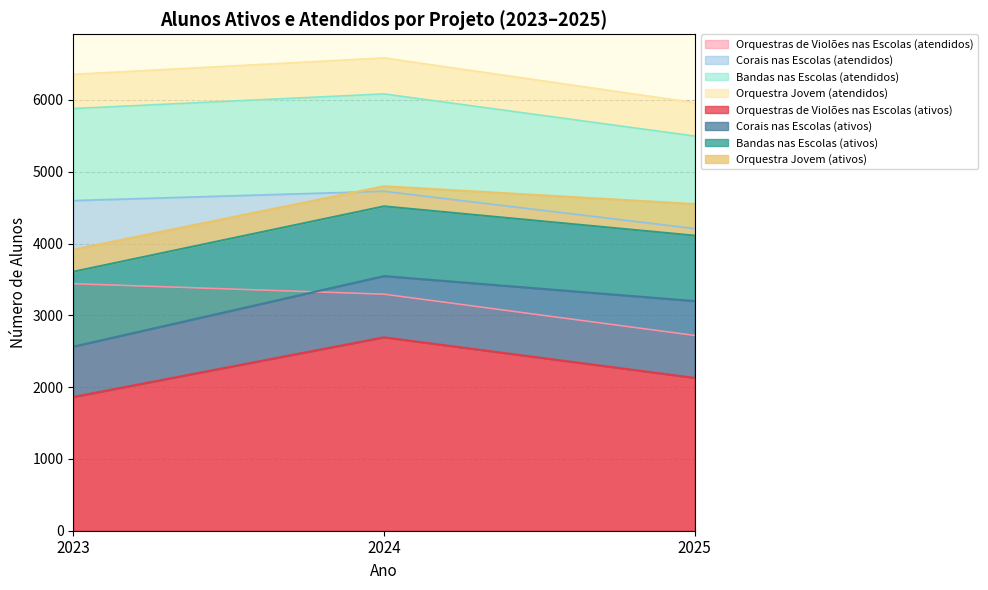

True or false: Alunos ativos has a value of 1822 at Bandas nas Escolas.

False